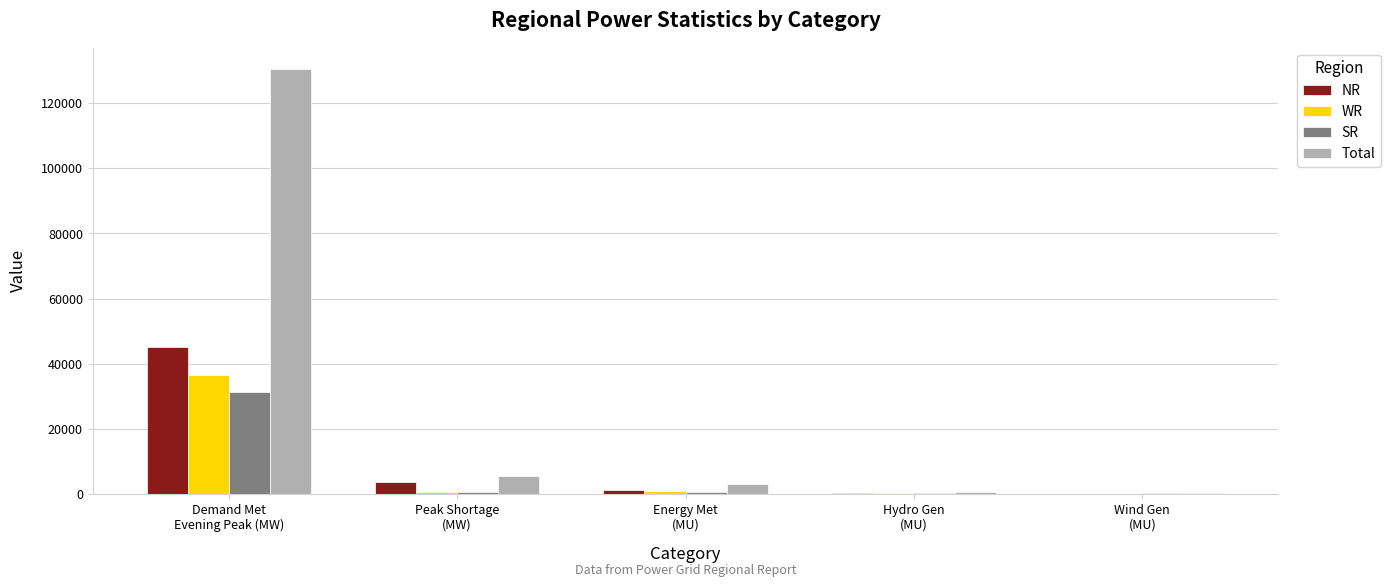

What are all the series names shown in the legend?

NR, WR, SR, Total